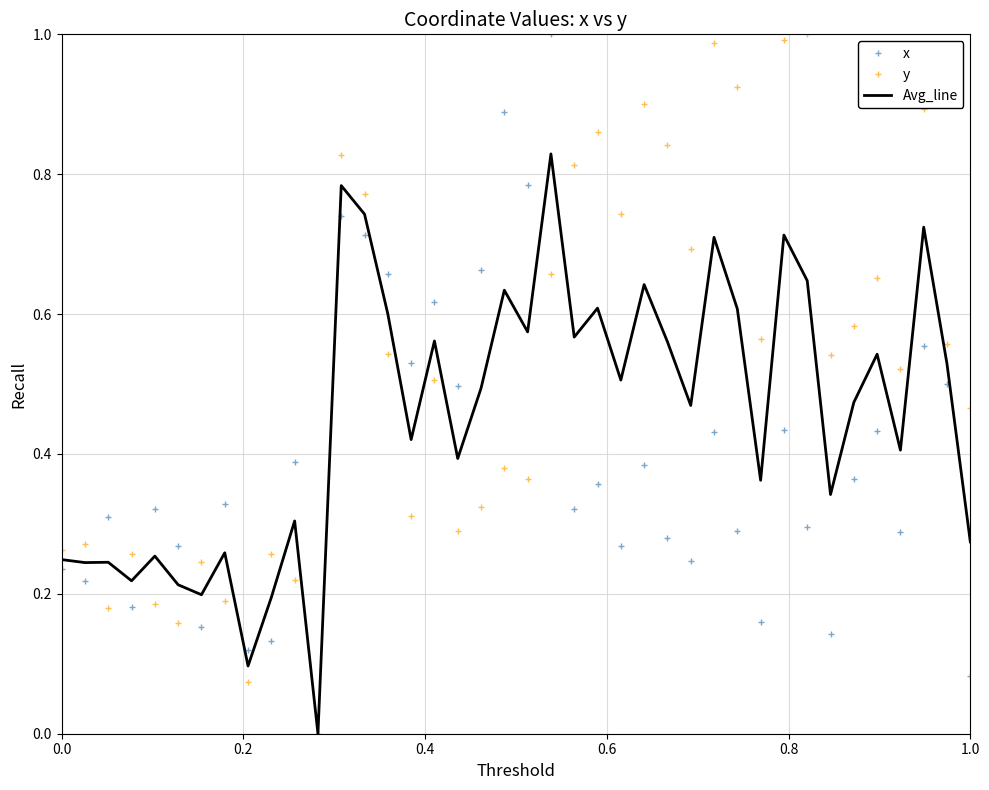

Rank the series by their average value, from highest to lowest.

y, Avg_line, x